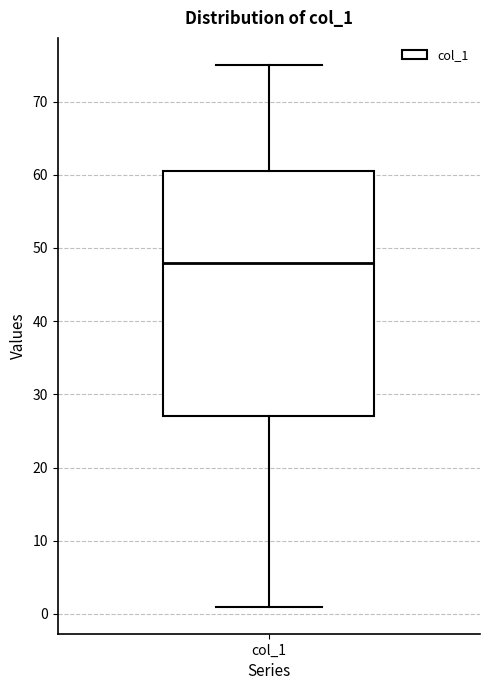

Read this box plot against the y-axis: the position of the median line, the range covered by the box, and the ends of both whiskers. The values are not printed on the chart, so give them approximately, as read against the axis.

median 48, box 27 to 61, whiskers 1 to 75